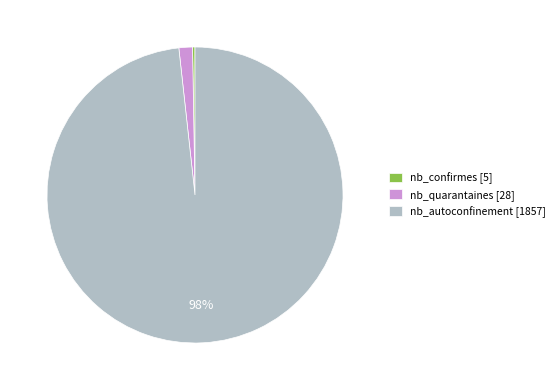

Which slice represents more than half of the pie?

nb_autoconfinement [1857]